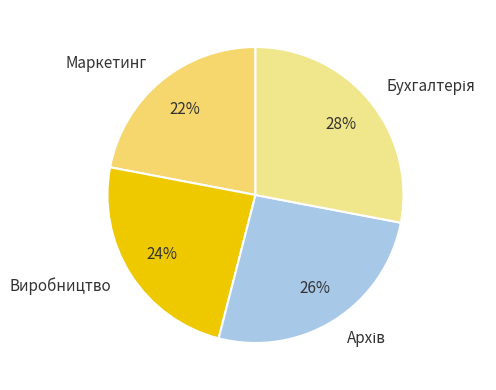

True or false: Маркетинг accounts for 22% of the total.

True